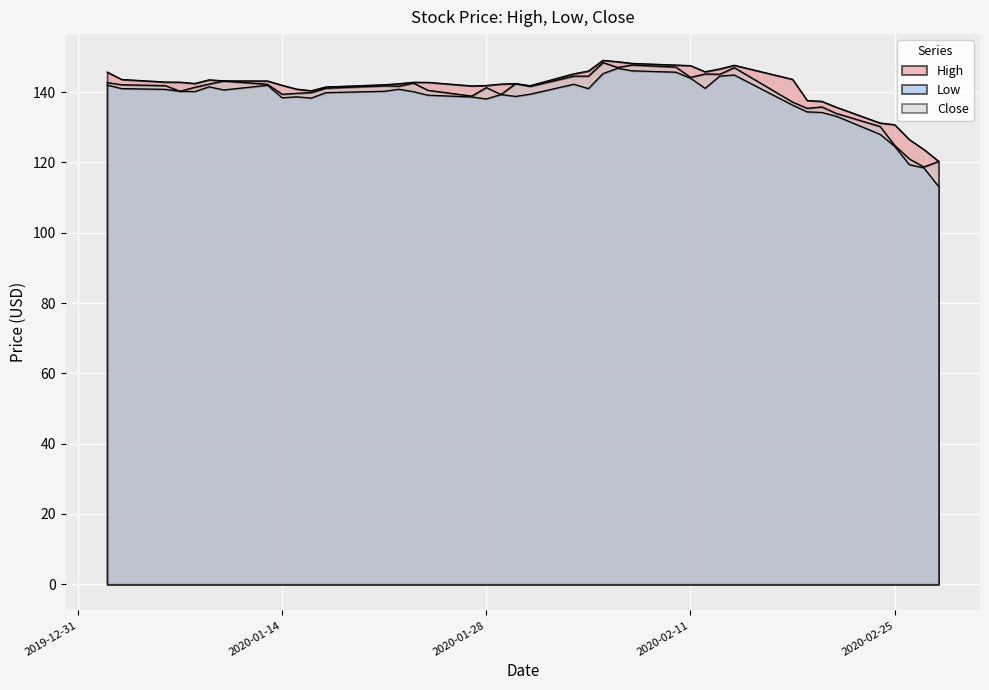

What is the sum of all High values?

5651.5